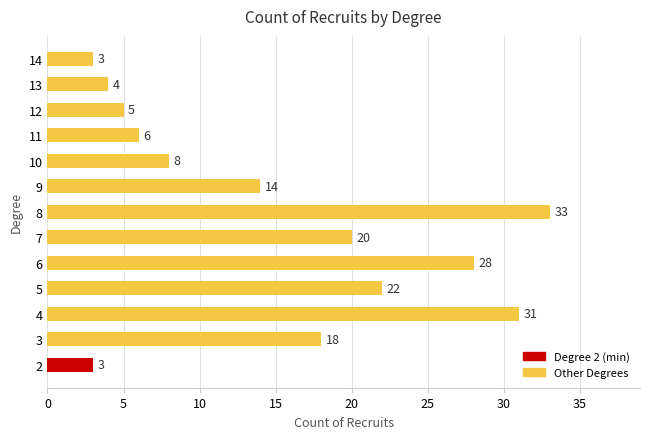

At which label is the value closest to 18?

3